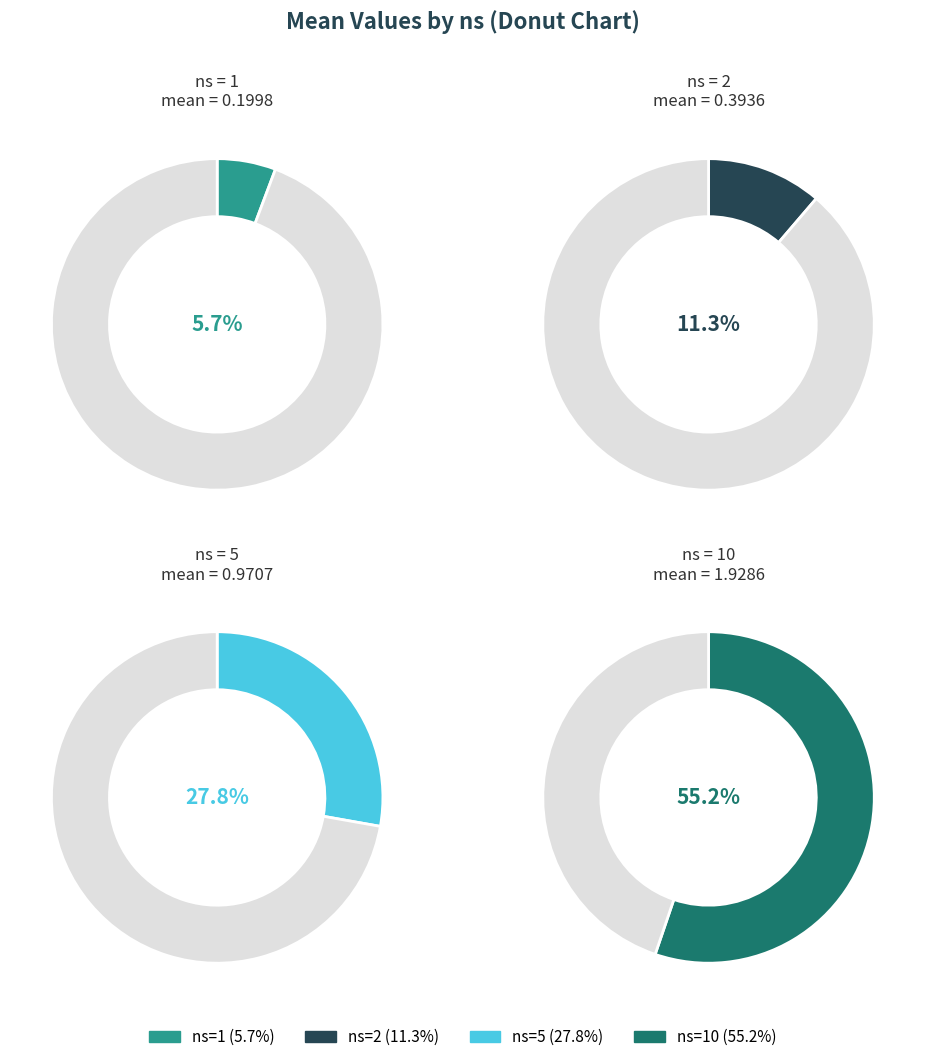

Count the number of slices in the pie.

4